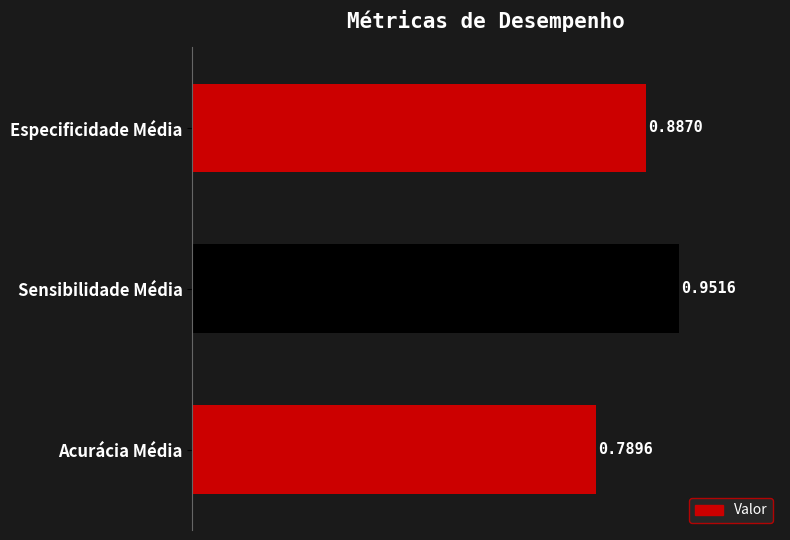

Rank the categories by value from lowest to highest.

Acurácia Média, Especificidade Média, Sensibilidade Média